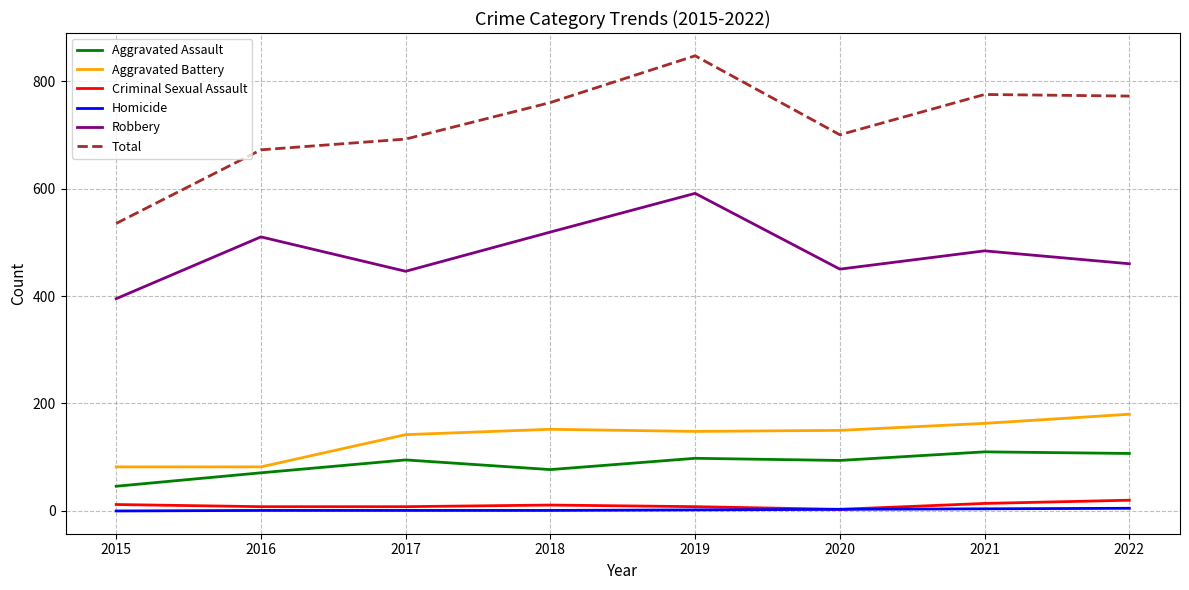

Is it true that Total equals 775 at 2021?

True